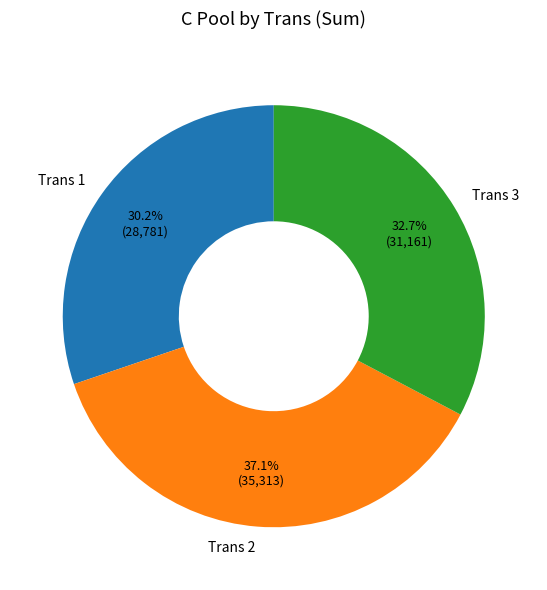

What percentage do Trans 3 and Trans 1 together represent?

62.9%